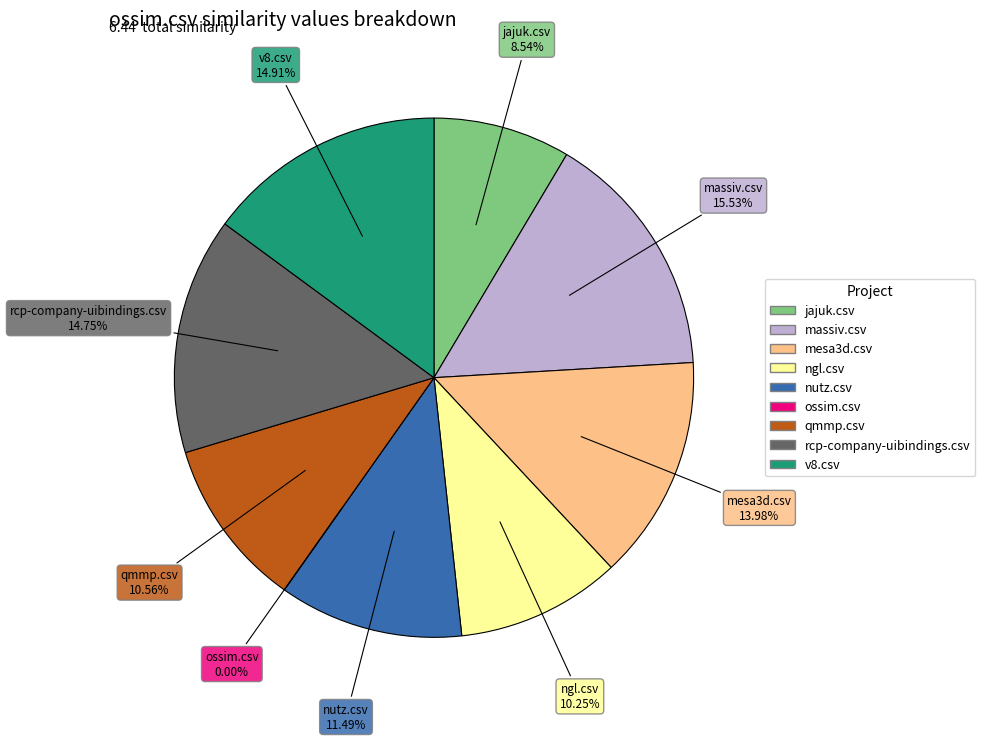

Rank the categories by value from lowest to highest.

ossim.csv, jajuk.csv, ngl.csv, qmmp.csv, nutz.csv, mesa3d.csv, rcp-company-uibindings.csv, v8.csv, massiv.csv